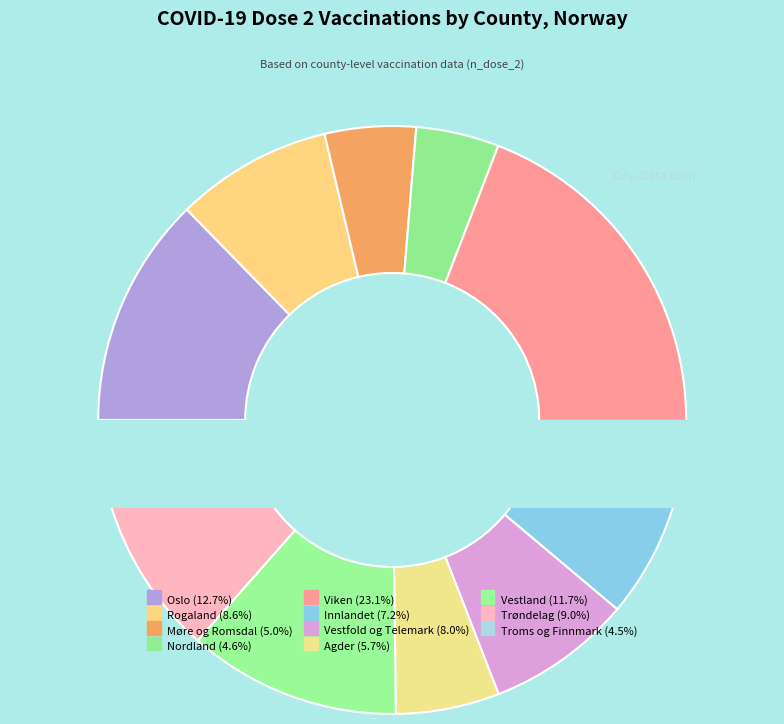

Rank the categories by value from highest to lowest.

Viken, Oslo, Vestland, Trøndelag, Rogaland, Vestfold og Telemark, Innlandet, Agder, Møre og Romsdal, Nordland, Troms og Finnmark